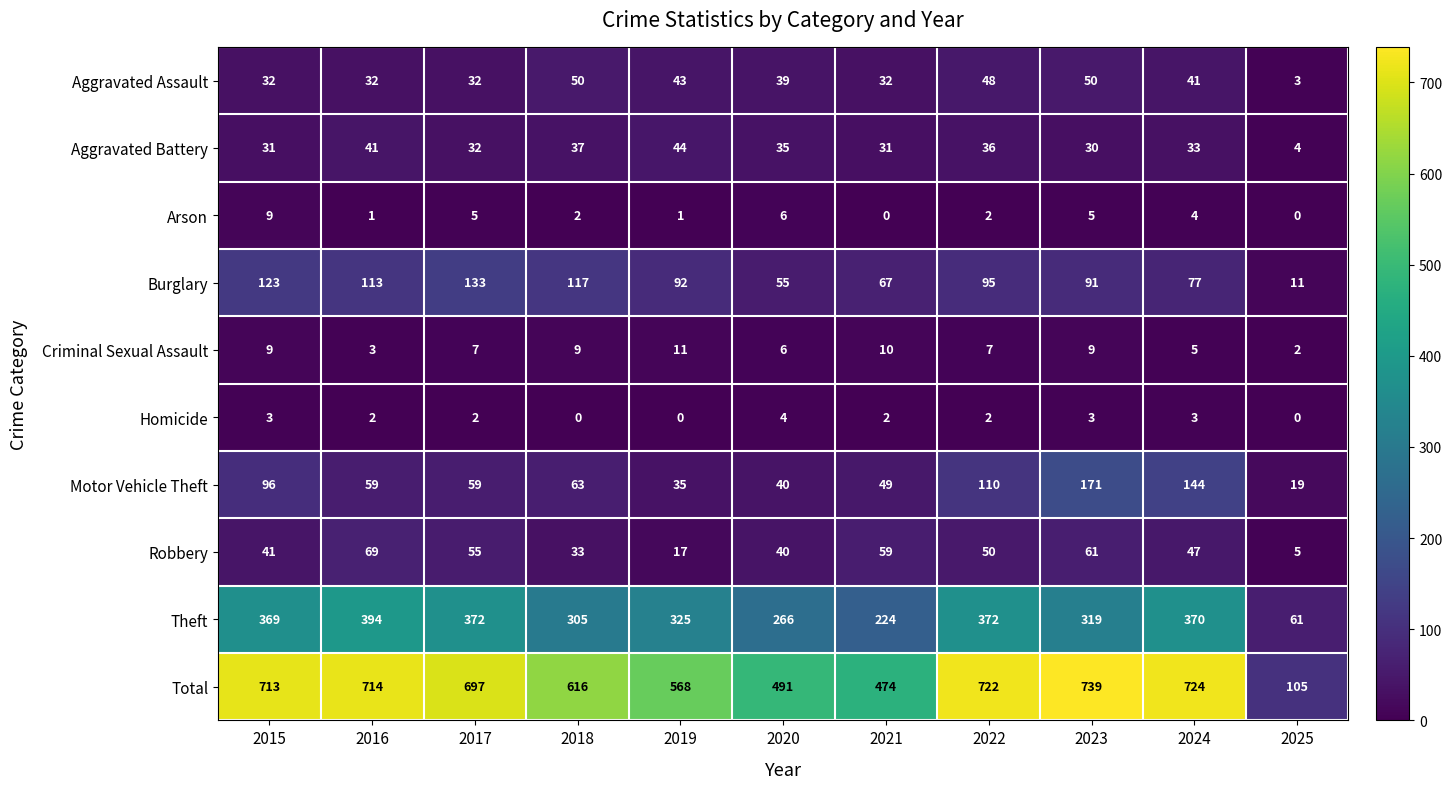

What is the difference between the second highest and second lowest values in the Homicide series?

3